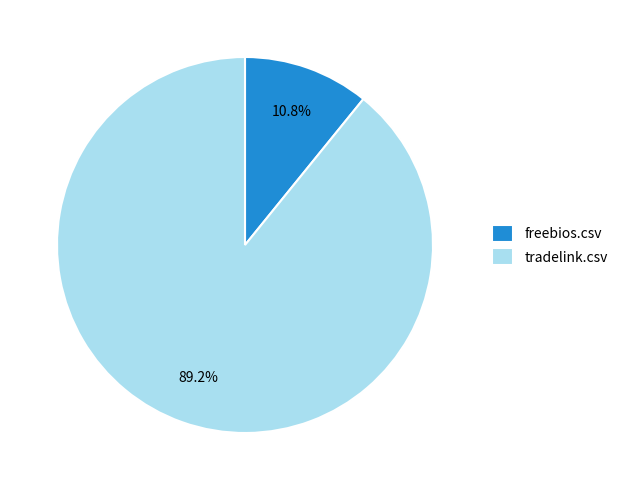

To the nearest percent, what is the difference between the tradelink.csv and freebios.csv slice percentages?

78%